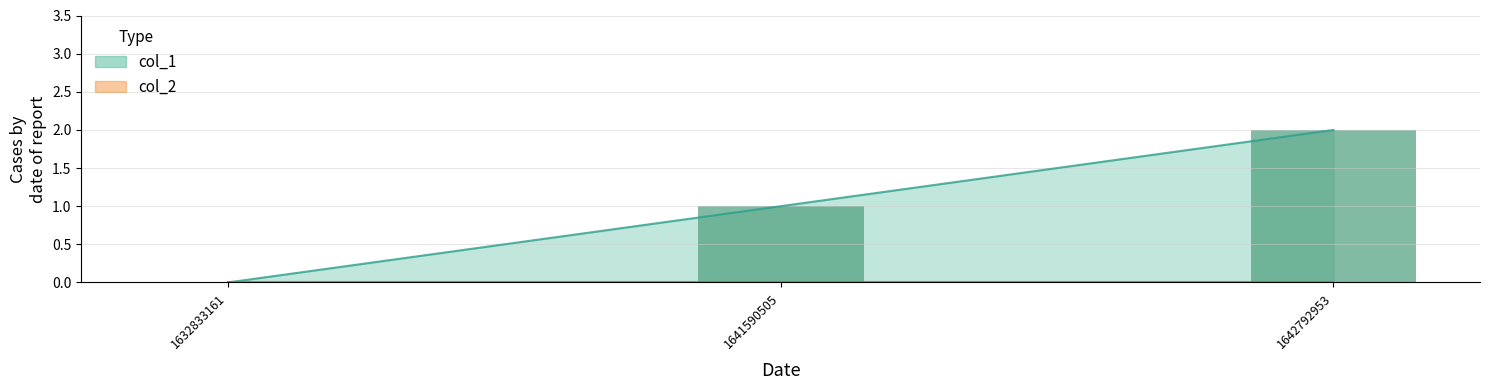

What is the sum of the values at 1632833161 and 1642792953?

2